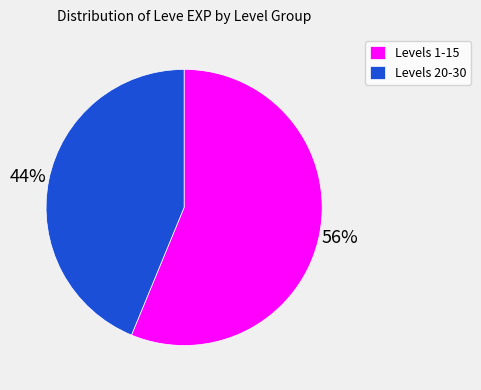

What percentage is the Levels 20-30 slice, to the nearest percent?

44%